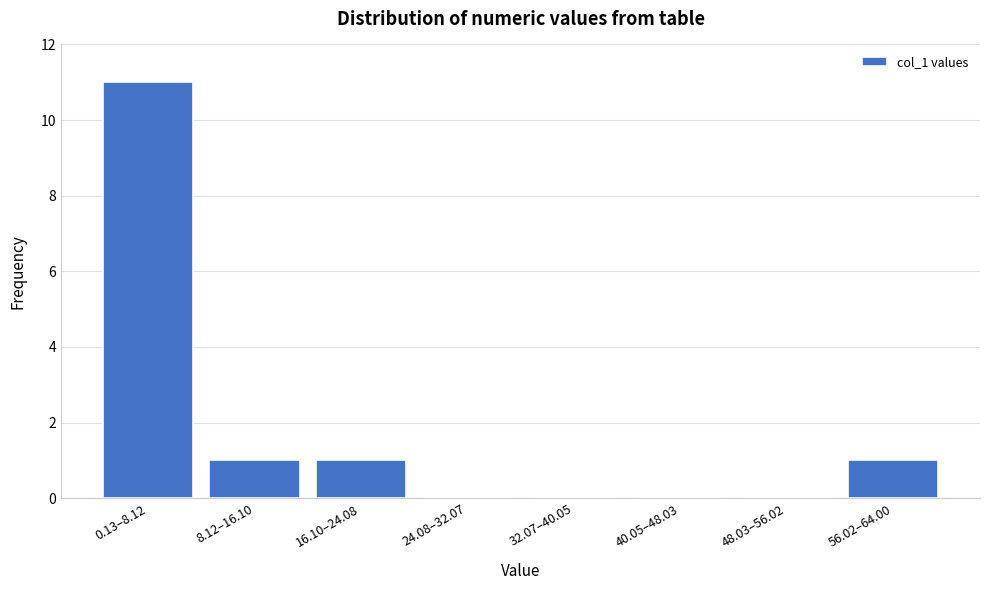

Reading left to right, extract all data points from this chart.

0.13–8.12=11	8.12–16.10=1	16.10–24.08=1	24.08–32.07=0	32.07–40.05=0	40.05–48.03=0	48.03–56.02=0	56.02–64.00=1